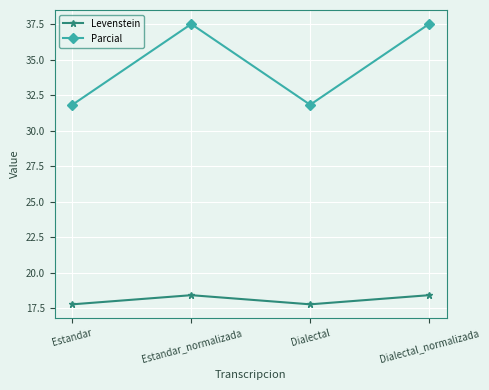

What is the difference between the maximum and minimum values in the Levenstein series?

0.6